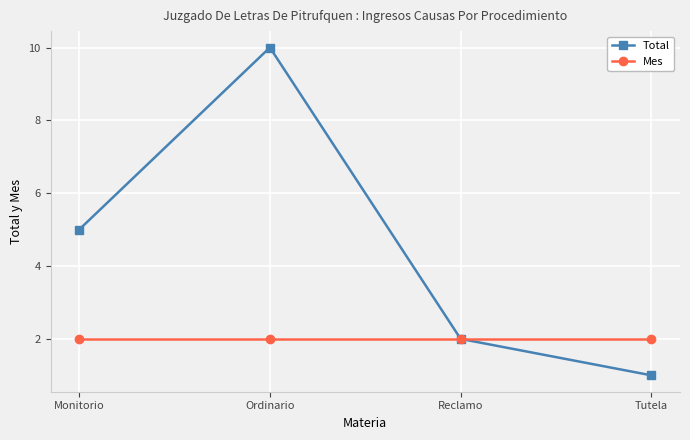

Which label corresponds to the largest value in the chart?

Ordinario